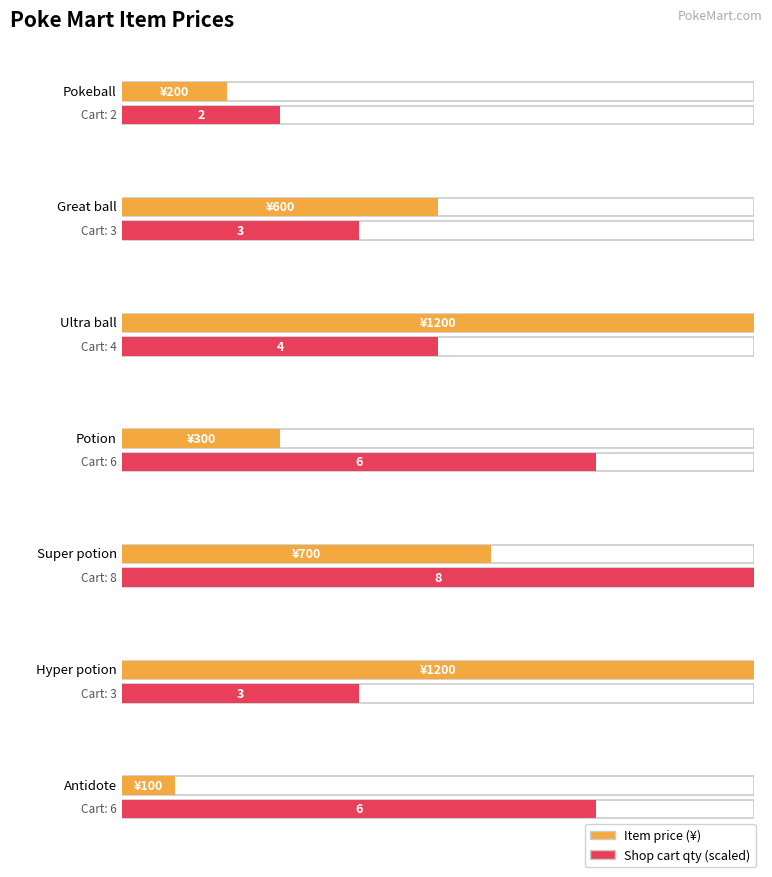

How many values are below 600?

3